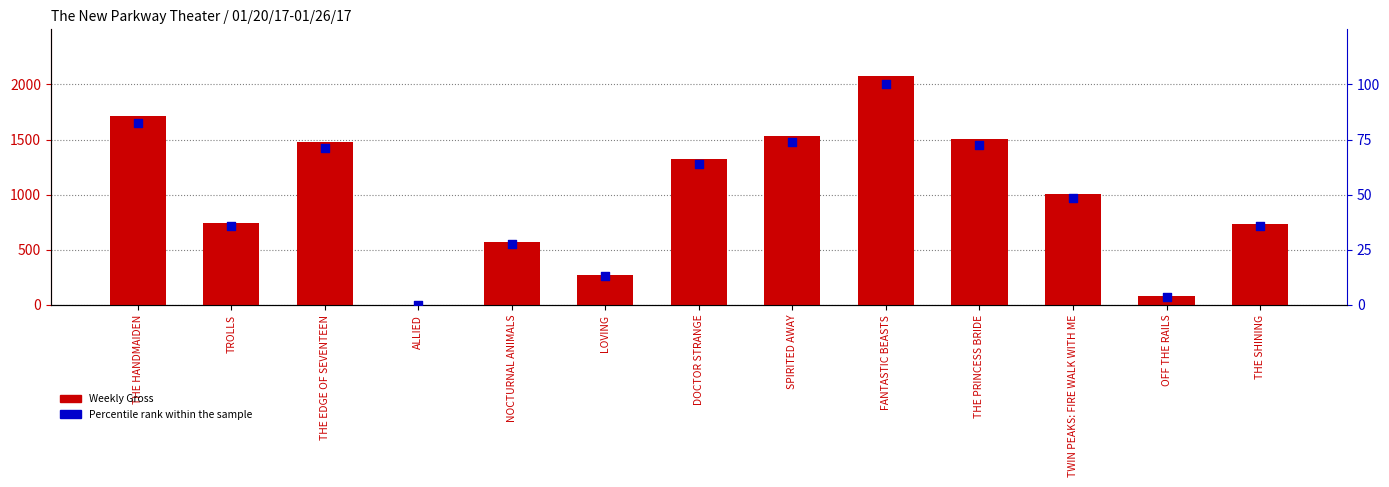

Which series reaches the minimum Y coordinate?

Weekly Gross